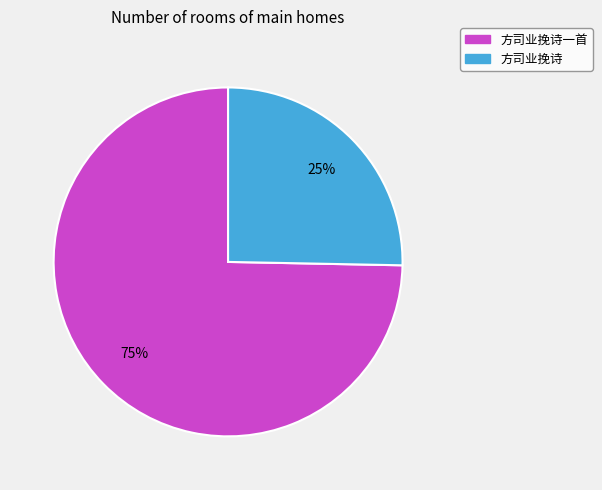

Does any single category account for the majority?

Yes